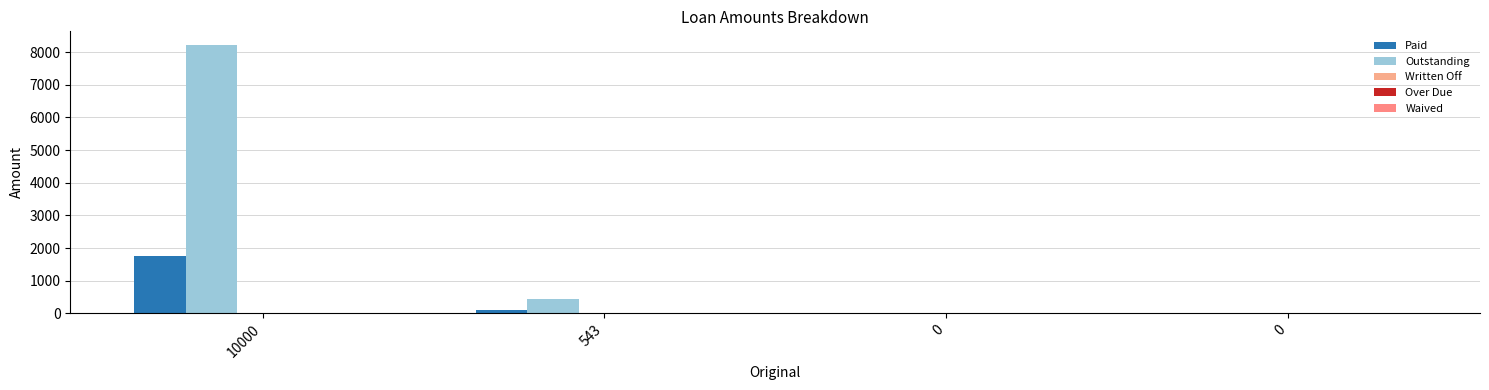

Reading left to right, what are all the values shown in this chart?

Paid: 10000=1772.7	543=90.5	0=0.0	0=0.0
Outstanding: 10000=8227.3	543=452.5	0=0.0	0=0.0
Written Off: 10000=0.0	543=0.0	0=0.0	0=0.0
Over Due: 10000=0.0	543=0.0	0=0.0	0=0.0
Waived: 10000=0.0	543=0.0	0=0.0	0=0.0